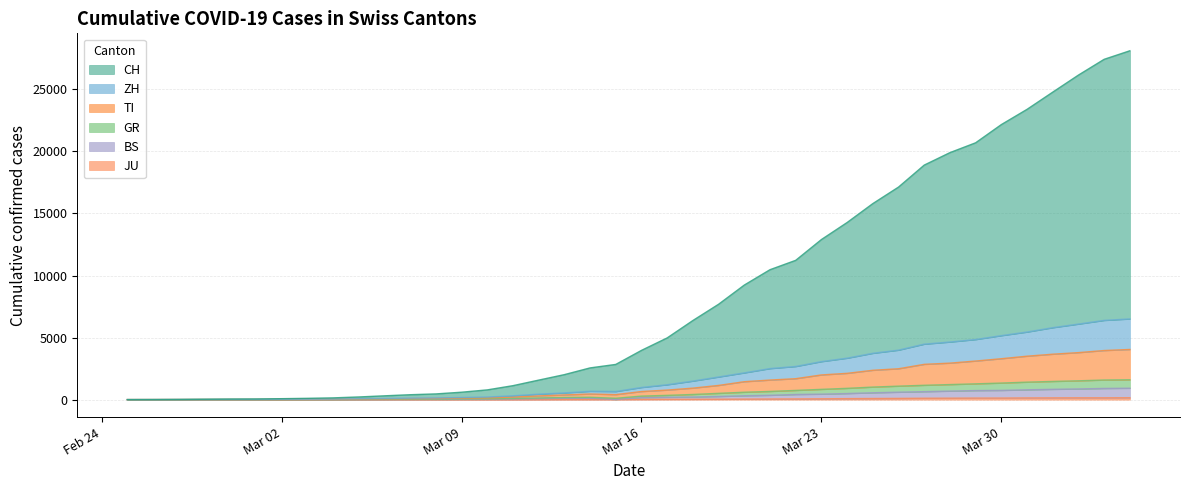

What is the greatest value displayed?

28109